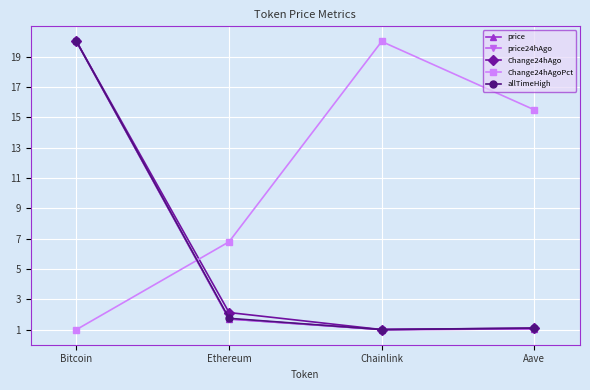

What position from the right is Aave?

1